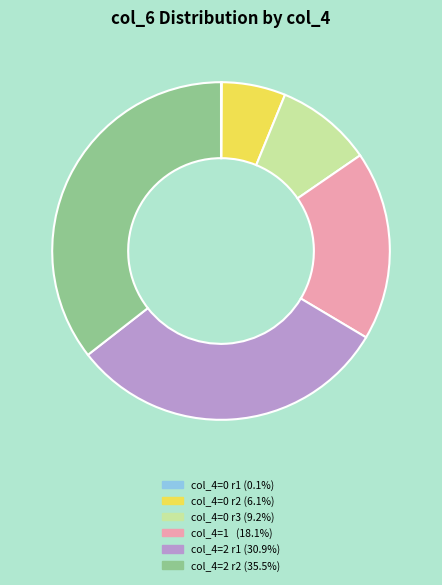

Approximately how many times larger is the value at col_4=0 r3 (9.2%) compared to col_4=2 r2 (35.5%)?

0.3